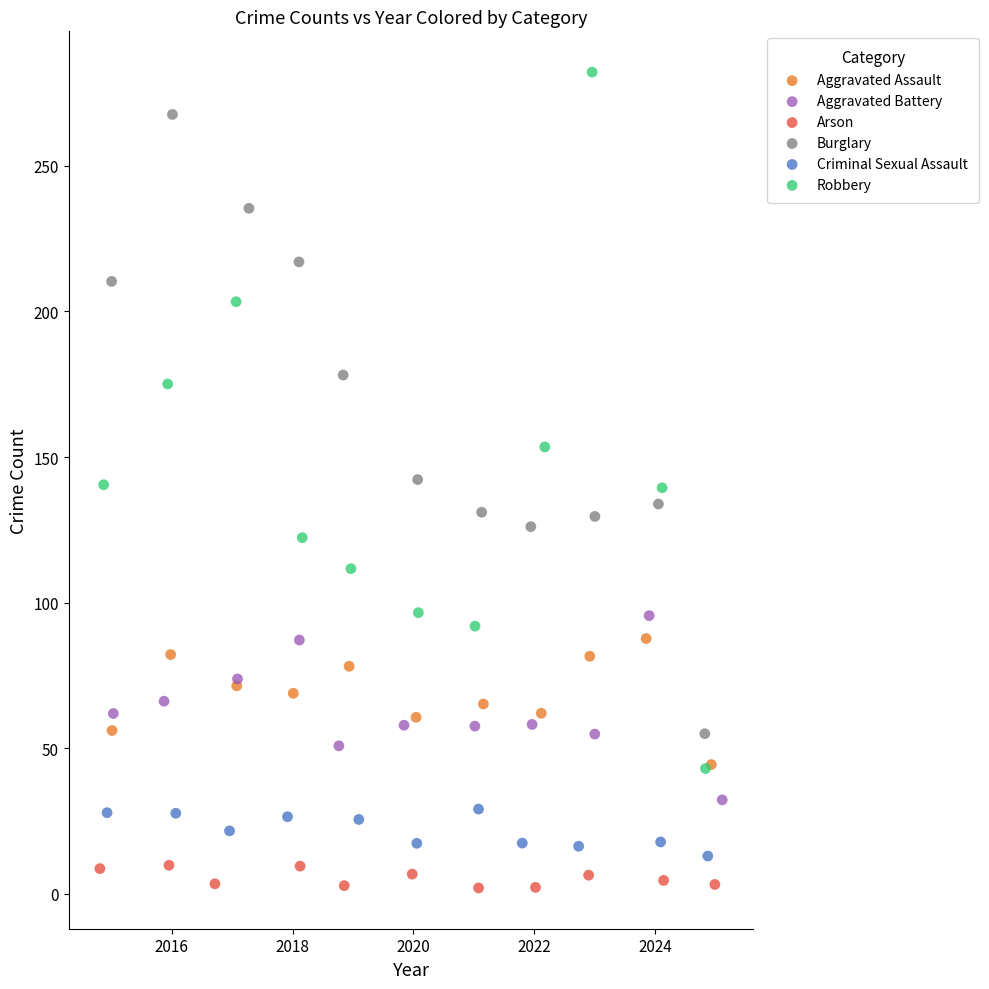

Which series reaches the maximum Y coordinate?

Robbery